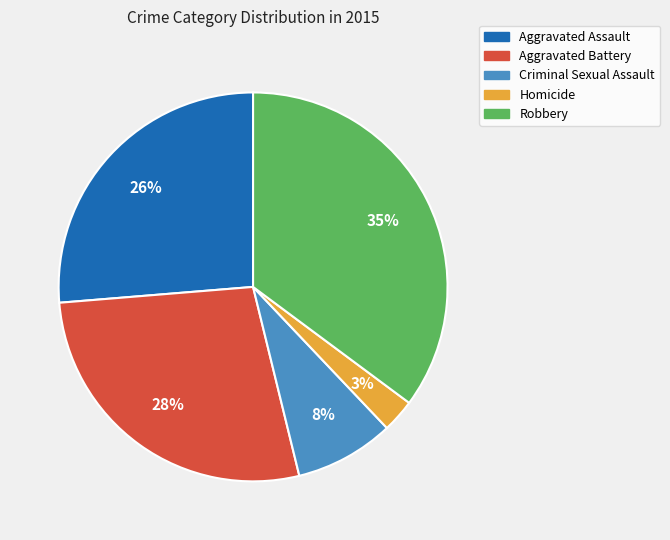

What is the ratio of the value at Robbery to the value at Aggravated Assault?

1.3